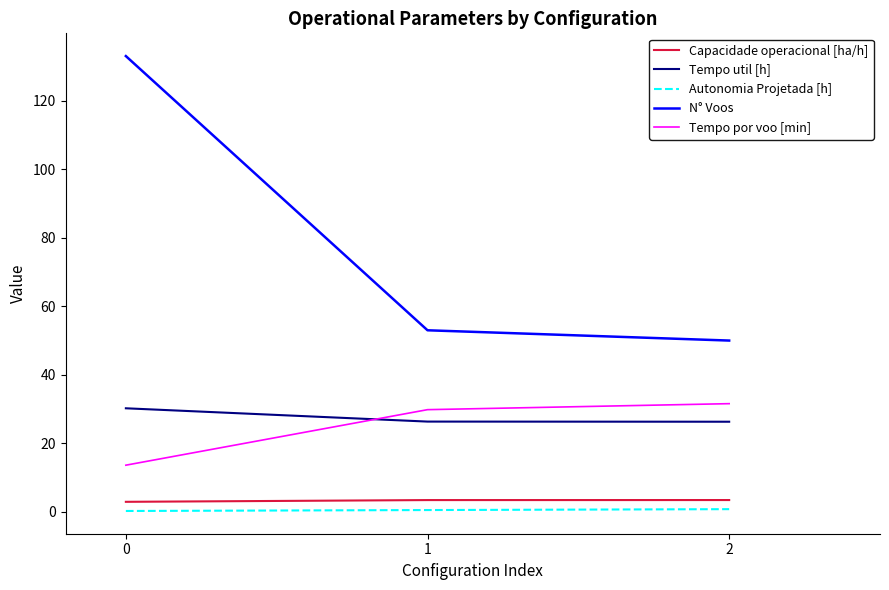

How many distinct data groups are displayed?

5